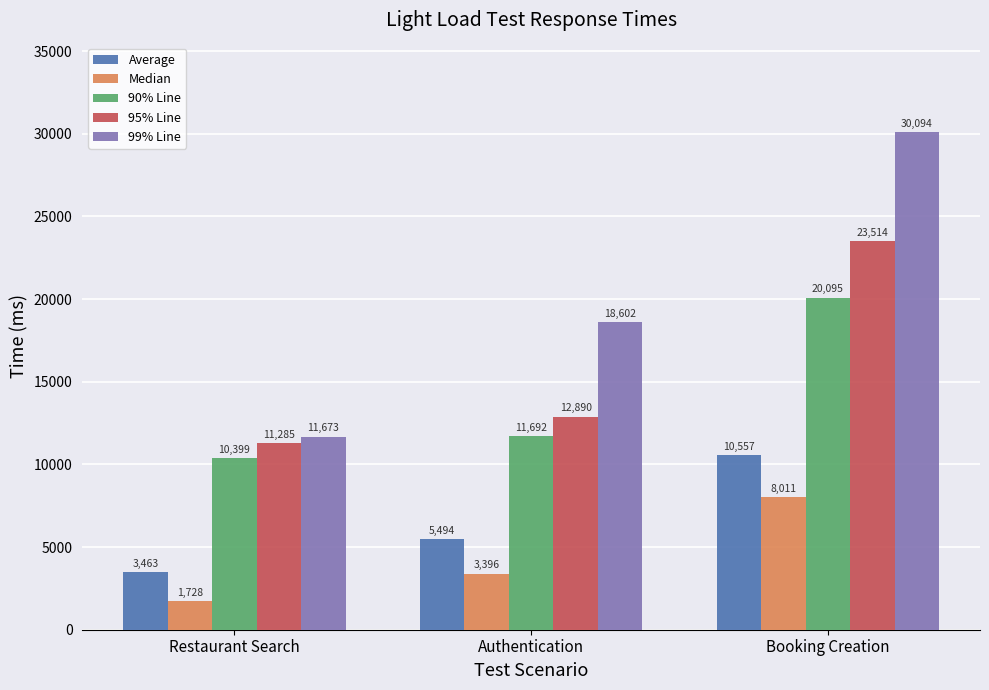

What is the total value across all series at Booking Creation?

92271